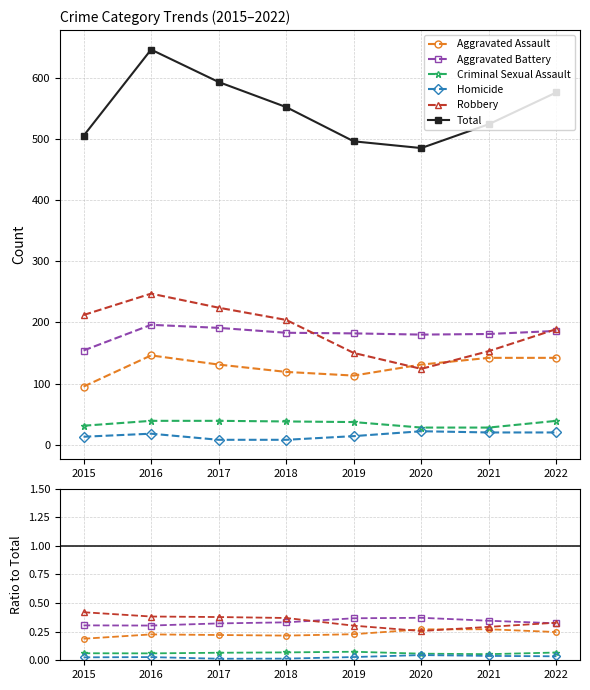

Which label corresponds to the smallest value in the chart?

2017